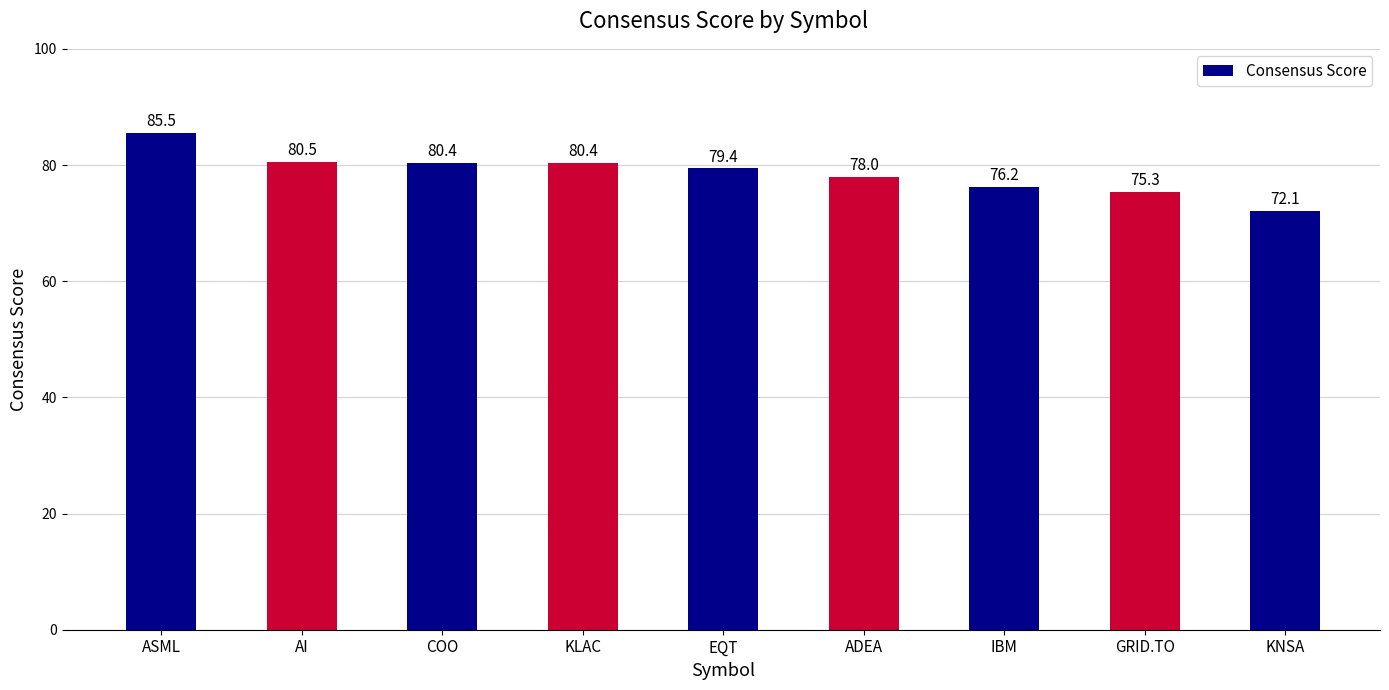

What is the sum of all values?

707.8